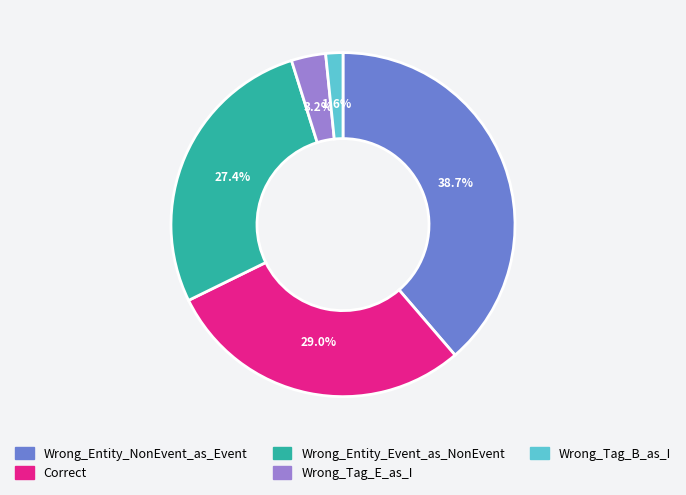

To the nearest percent, what is the difference between the Wrong_Entity_NonEvent_as_Event and Wrong_Tag_B_as_I slice percentages?

37%